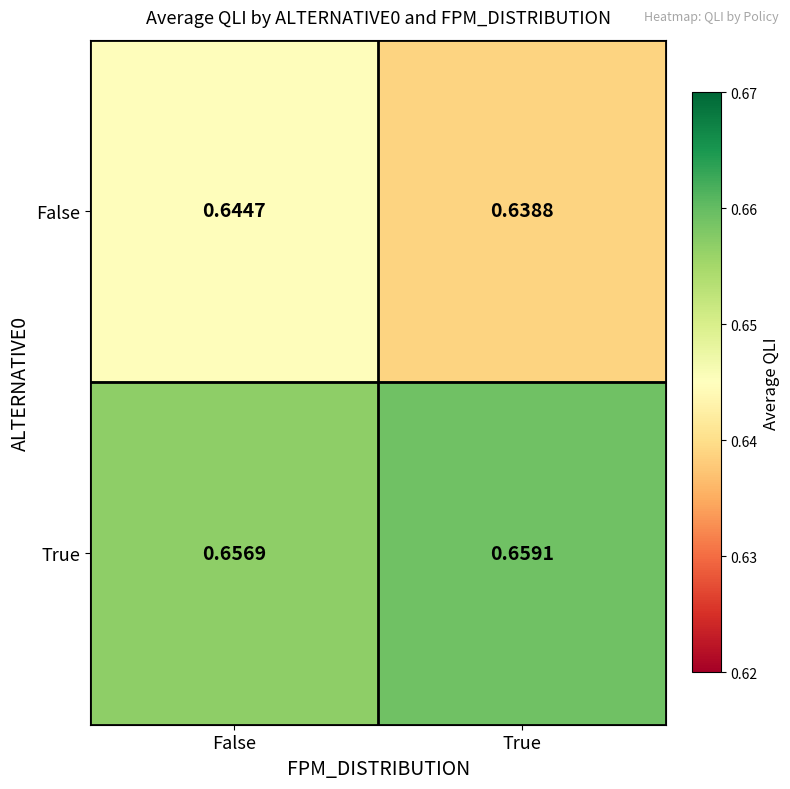

Which series changed the most between False and True?

False